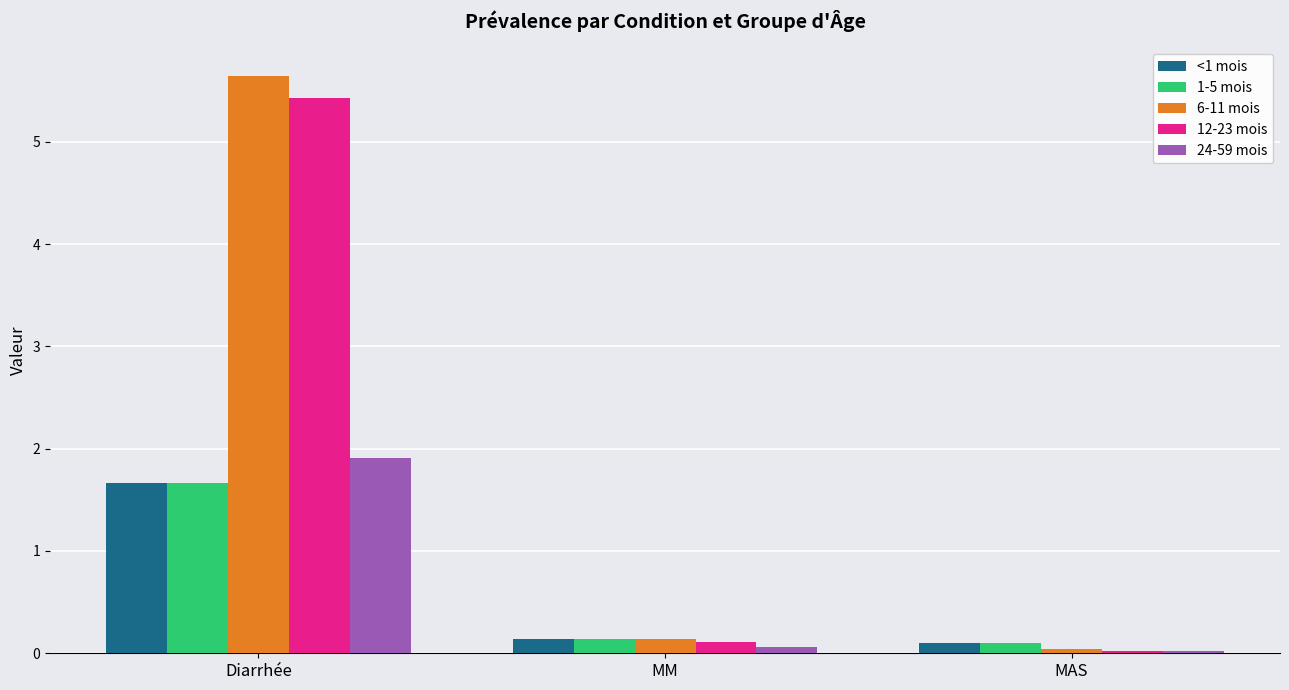

How many bars are there in total?

15